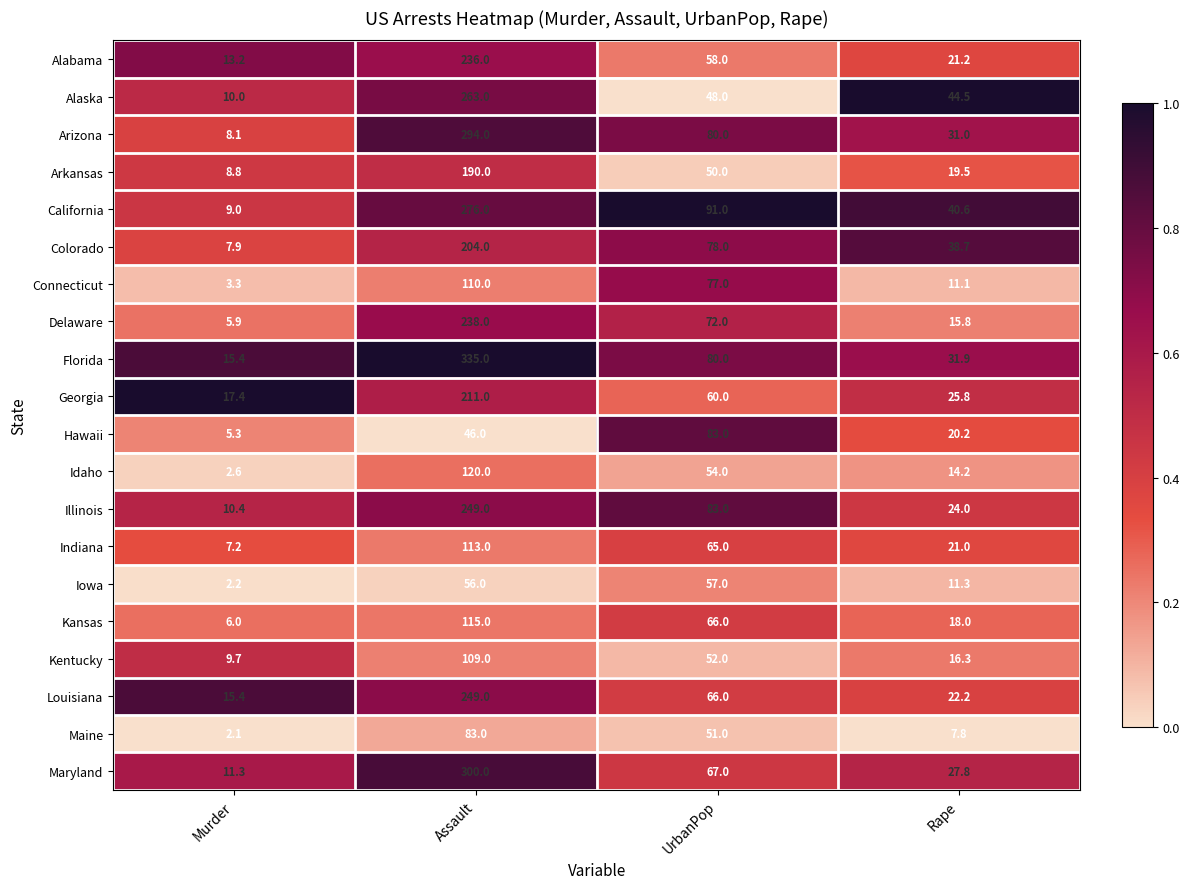

List the labels in order of Connecticut value, smallest first.

Murder, Rape, UrbanPop, Assault